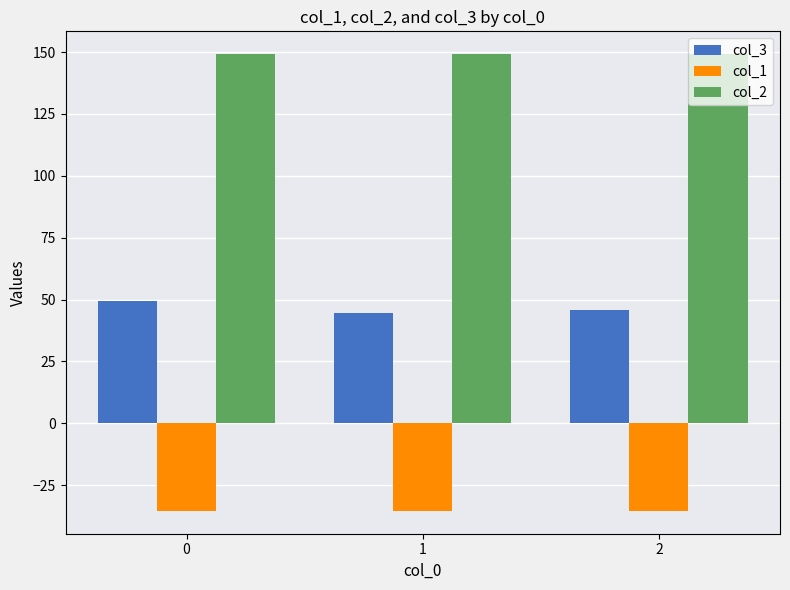

What is the value of the col_3 bar at the 3rd from the left?

46.0